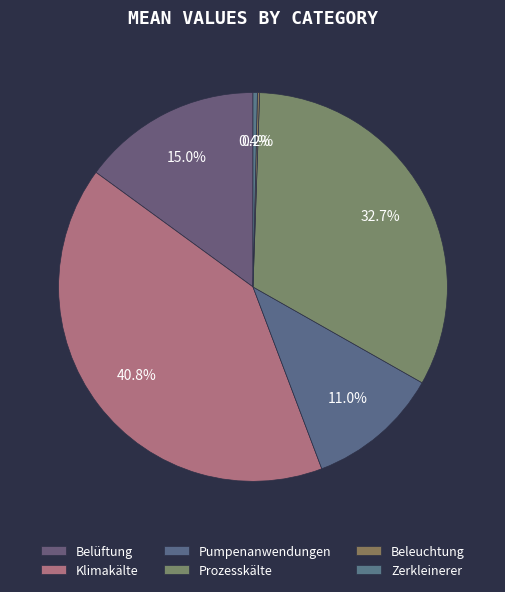

Approximately how many times larger is the value at Belüftung compared to Beleuchtung?

81.1